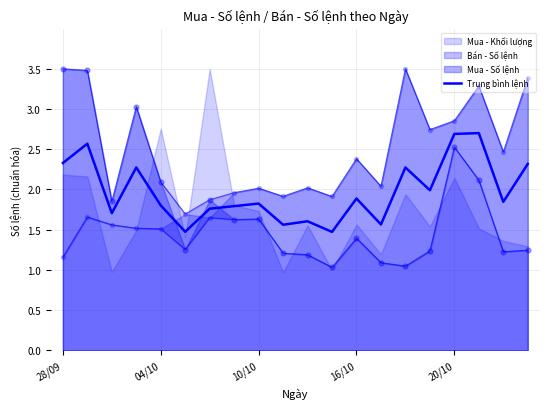

Between 11 and 8, which is larger?

8